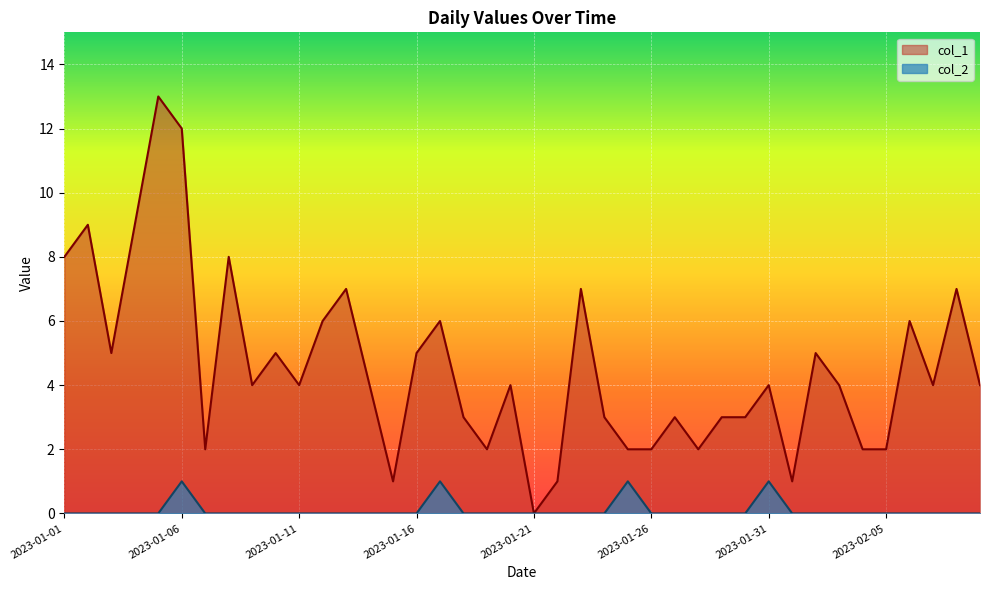

True or false: col_2 and col_1 cross at least once.

False